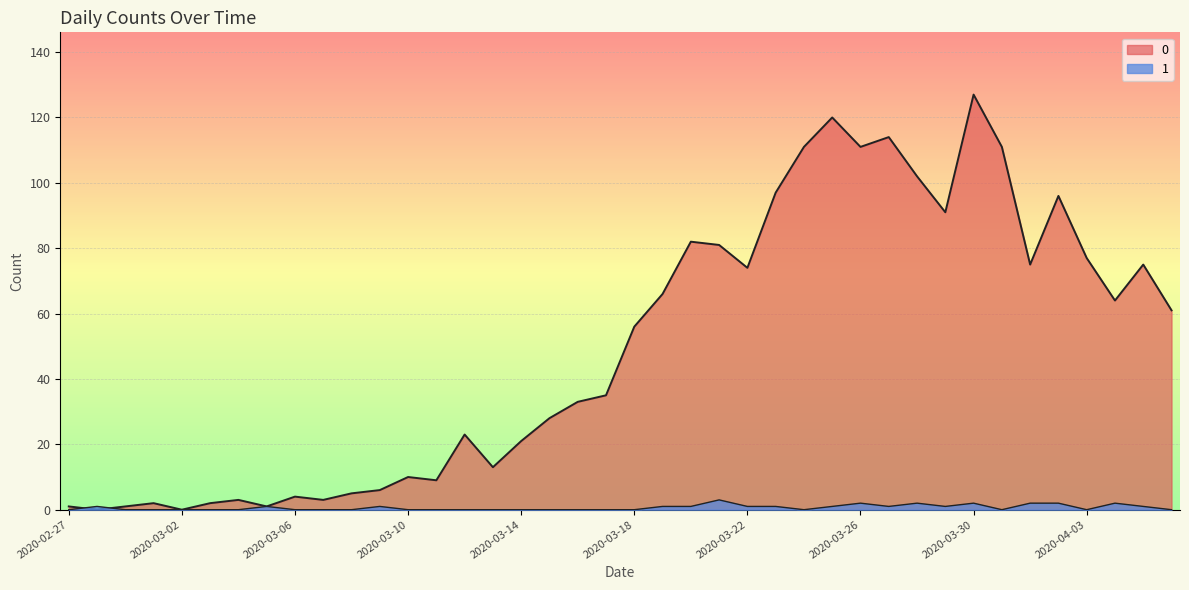

What is the total value across all series at 2020-03-22?

75